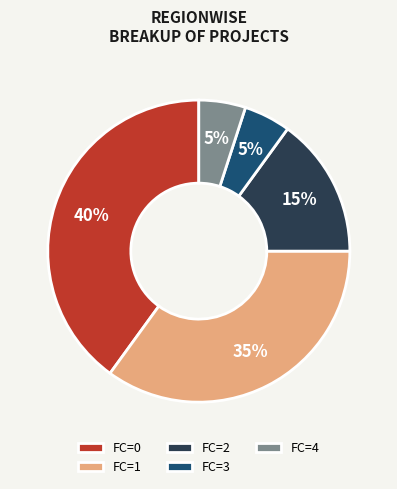

Is there any slice that represents more than half of the pie?

No